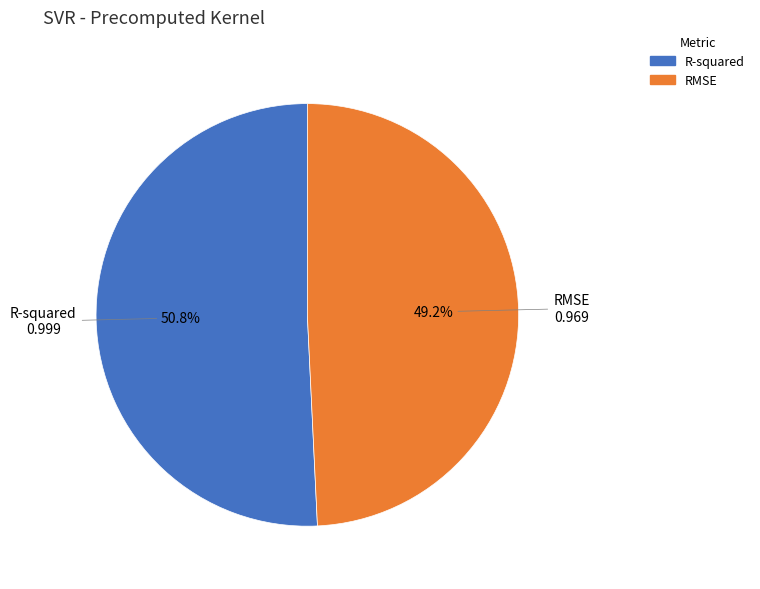

Does R-squared represent more than half of the total?

Yes